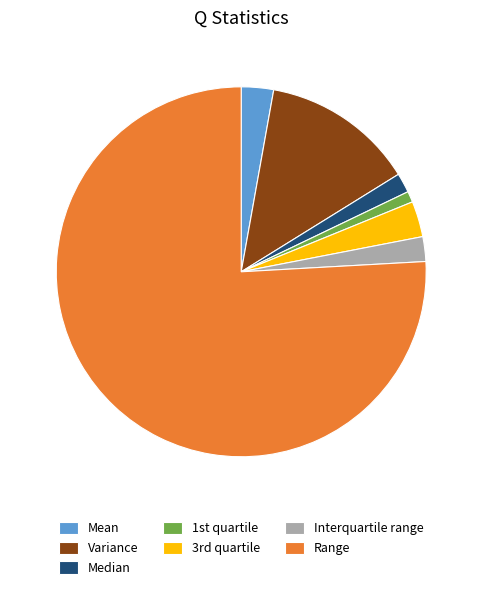

True or false: Interquartile range accounts for 13% of the total.

False